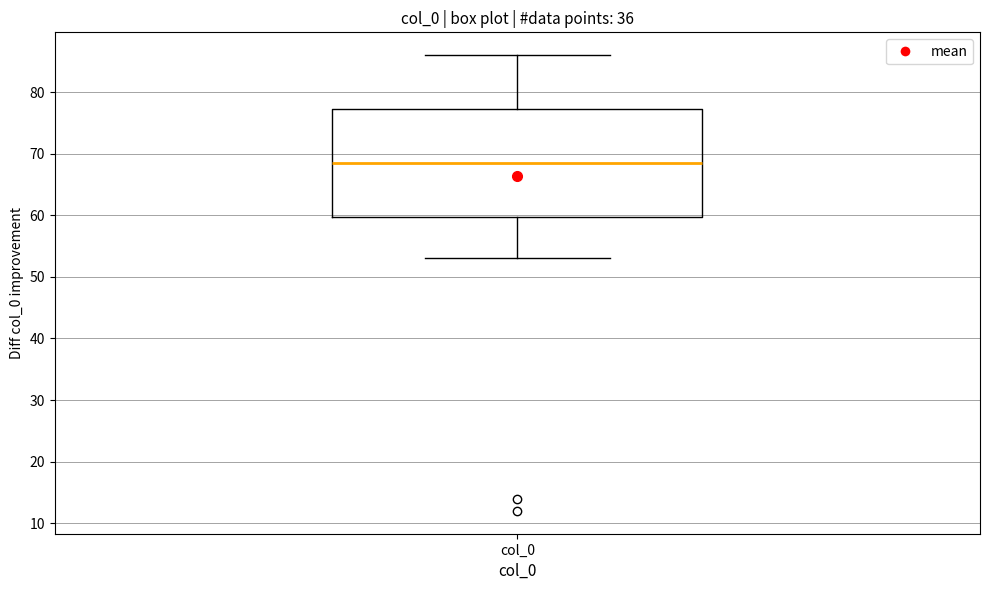

Where is the lower edge of the box for col_0 on the y-axis? The values are not printed on the chart, so give them approximately, as read against the axis.

60